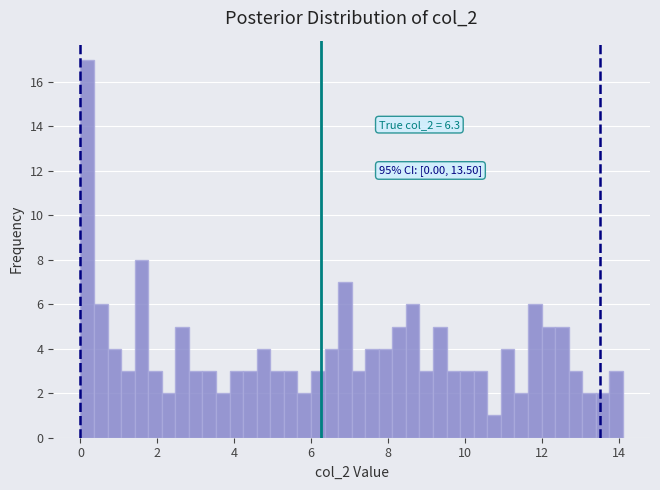

Around what value on the x-axis is the tallest bar? Give the approximate position of its centre, as read against the axis.

0.2